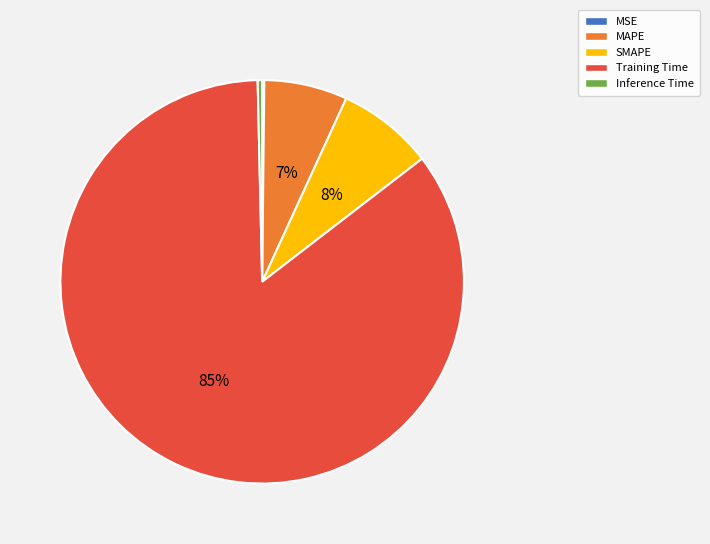

True or false: Inference Time accounts for 0% of the total.

True